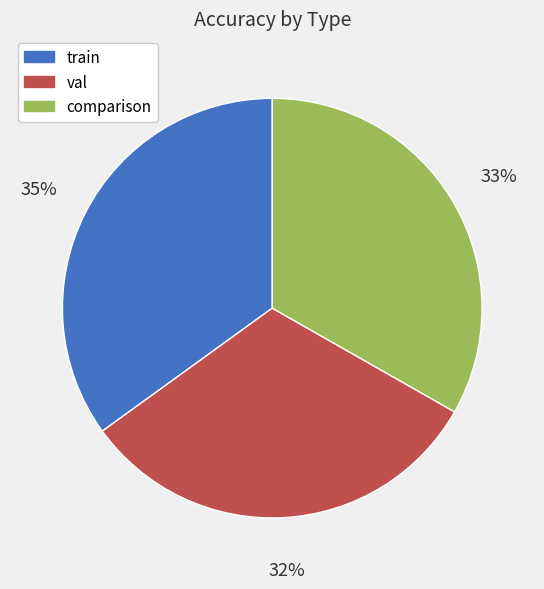

What is the largest slice in the pie chart?

train